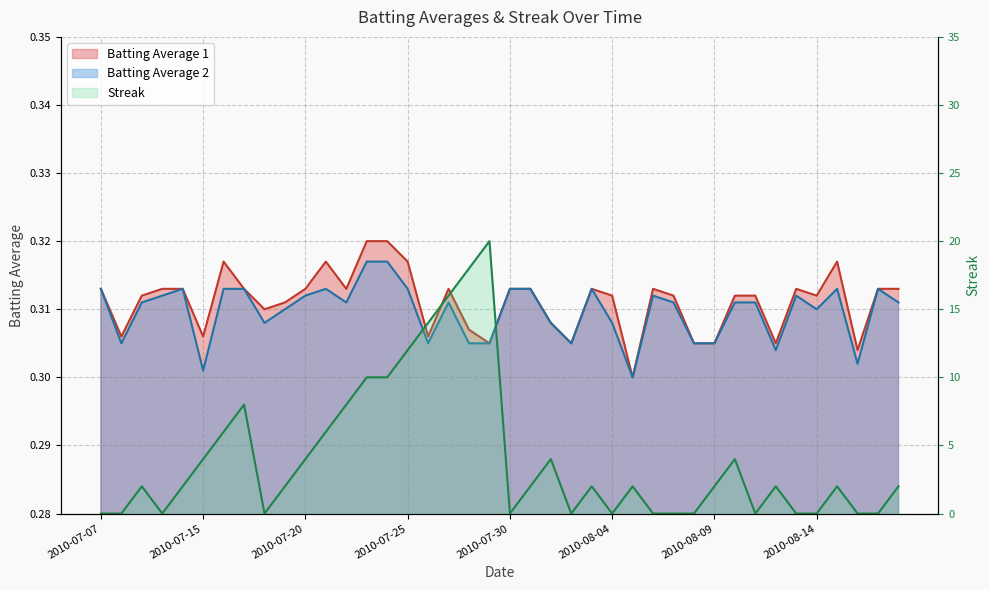

Reading right to left, transcribe all the data shown in this chart.

Batting Average 1: 2010-08-18=0.3	2010-08-17=0.3	2010-08-16=0.3	2010-08-15=0.3	2010-08-14=0.3	2010-08-13=0.3	2010-08-12=0.3	2010-08-11=0.3	2010-08-10=0.3	2010-08-09=0.3	2010-08-08=0.3	2010-08-07=0.3	2010-08-06=0.3	2010-08-05=0.3	2010-08-04=0.3	2010-08-03=0.3	2010-08-02=0.3	2010-08-01=0.3	2010-07-31=0.3	2010-07-30=0.3	2010-07-29=0.3	2010-07-28=0.3	2010-07-27=0.3	2010-07-26=0.3	2010-07-25=0.3	2010-07-24=0.3	2010-07-23=0.3	2010-07-22=0.3	2010-07-21=0.3	2010-07-20=0.3	2010-07-19=0.3	2010-07-18=0.3	2010-07-17=0.3	2010-07-16=0.3	2010-07-15=0.3	2010-07-11=0.3	2010-07-10=0.3	2010-07-09=0.3	2010-07-08=0.3	2010-07-07=0.3
Batting Average 2: 2010-08-18=0.3	2010-08-17=0.3	2010-08-16=0.3	2010-08-15=0.3	2010-08-14=0.3	2010-08-13=0.3	2010-08-12=0.3	2010-08-11=0.3	2010-08-10=0.3	2010-08-09=0.3	2010-08-08=0.3	2010-08-07=0.3	2010-08-06=0.3	2010-08-05=0.3	2010-08-04=0.3	2010-08-03=0.3	2010-08-02=0.3	2010-08-01=0.3	2010-07-31=0.3	2010-07-30=0.3	2010-07-29=0.3	2010-07-28=0.3	2010-07-27=0.3	2010-07-26=0.3	2010-07-25=0.3	2010-07-24=0.3	2010-07-23=0.3	2010-07-22=0.3	2010-07-21=0.3	2010-07-20=0.3	2010-07-19=0.3	2010-07-18=0.3	2010-07-17=0.3	2010-07-16=0.3	2010-07-15=0.3	2010-07-11=0.3	2010-07-10=0.3	2010-07-09=0.3	2010-07-08=0.3	2010-07-07=0.3
Streak: 2010-08-18=2.0	2010-08-17=0.0	2010-08-16=0.0	2010-08-15=2.0	2010-08-14=0.0	2010-08-13=0.0	2010-08-12=2.0	2010-08-11=0.0	2010-08-10=4.0	2010-08-09=2.0	2010-08-08=0.0	2010-08-07=0.0	2010-08-06=0.0	2010-08-05=2.0	2010-08-04=0.0	2010-08-03=2.0	2010-08-02=0.0	2010-08-01=4.0	2010-07-31=2.0	2010-07-30=0.0	2010-07-29=20.0	2010-07-28=18.0	2010-07-27=16.0	2010-07-26=14.0	2010-07-25=12.0	2010-07-24=10.0	2010-07-23=10.0	2010-07-22=8.0	2010-07-21=6.0	2010-07-20=4.0	2010-07-19=2.0	2010-07-18=0.0	2010-07-17=8.0	2010-07-16=6.0	2010-07-15=4.0	2010-07-11=2.0	2010-07-10=0.0	2010-07-09=2.0	2010-07-08=0.0	2010-07-07=0.0